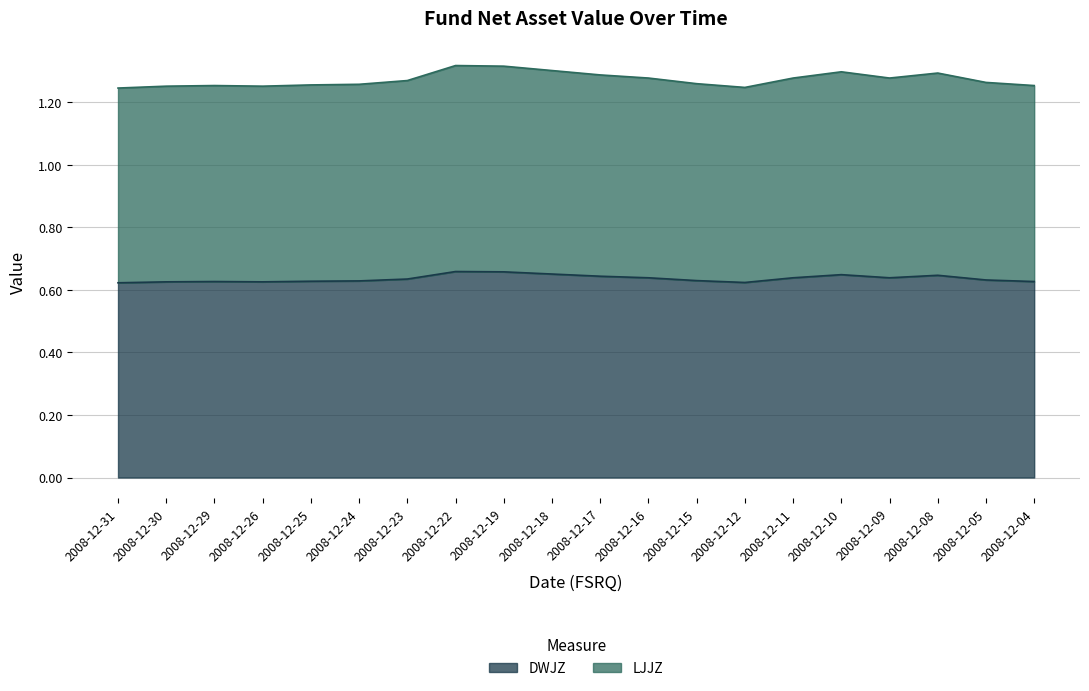

What are all the series names shown in the legend?

DWJZ, LJJZ